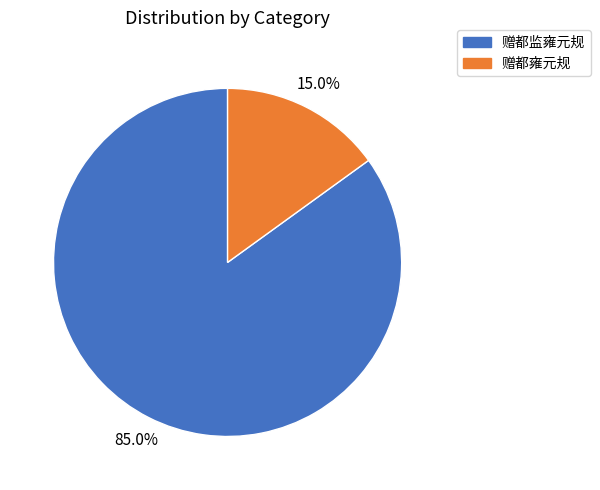

Combined, do 赠都监雍元规 and 赠都雍元规 account for over 50%?

Yes